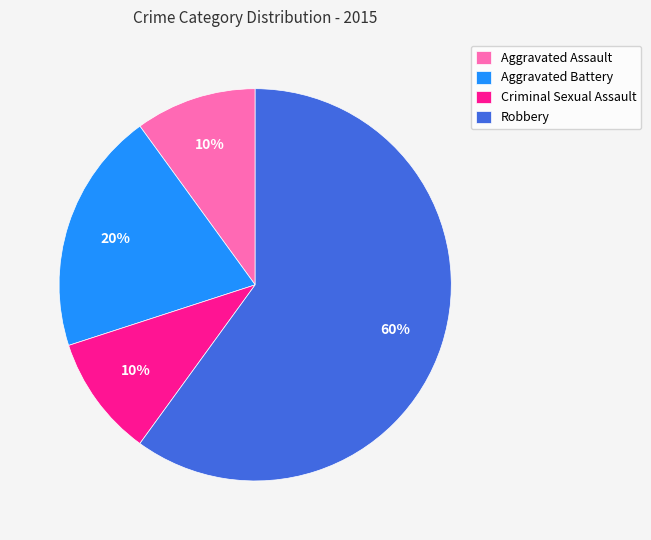

What is the ratio of the value at Aggravated Battery to the value at Criminal Sexual Assault?

2.0